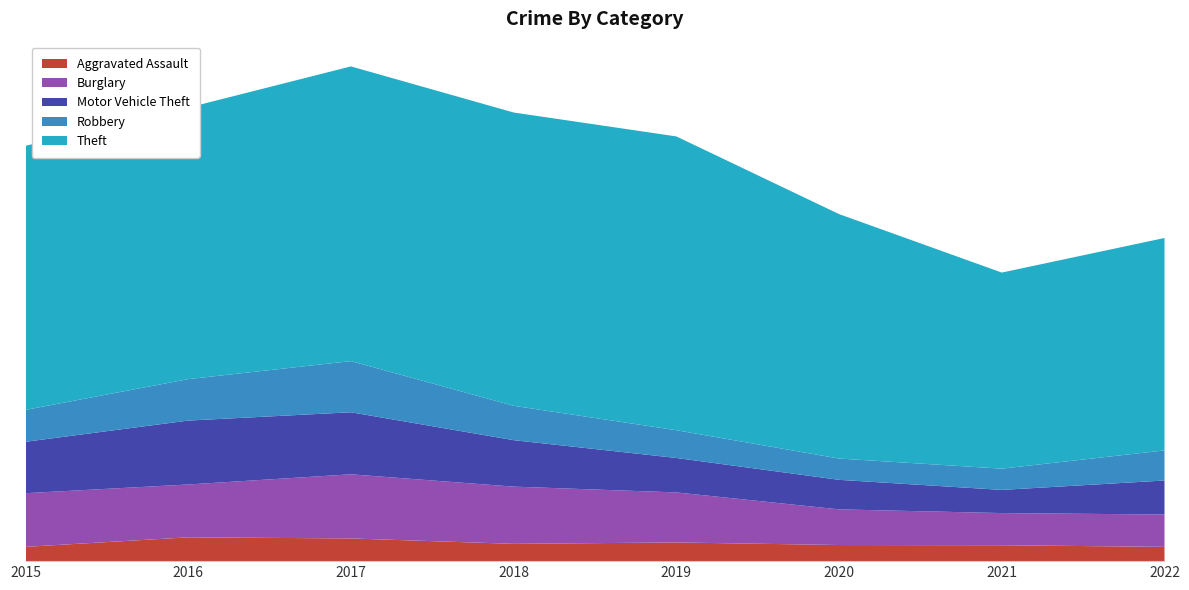

Reading left to right, transcribe all the data shown in this chart.

Aggravated Assault: 2015=24	2016=47	2017=43	2018=30	2019=36	2020=29	2021=30	2022=26
Burglary: 2015=100	2016=94	2017=124	2018=105	2019=95	2020=63	2021=59	2022=60
Motor Vehicle Theft: 2015=92	2016=122	2017=118	2018=85	2019=62	2020=56	2021=38	2022=66
Robbery: 2015=57	2016=76	2017=102	2018=60	2019=52	2020=38	2021=37	2022=58
Theft: 2015=488	2016=498	2017=553	2018=540	2019=557	2020=453	2021=346	2022=399